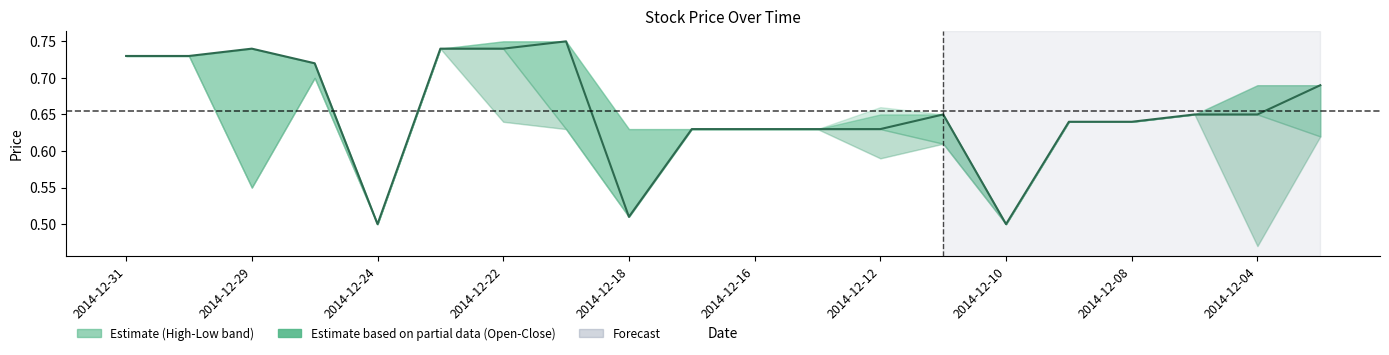

What is the smallest value displayed?

0.5